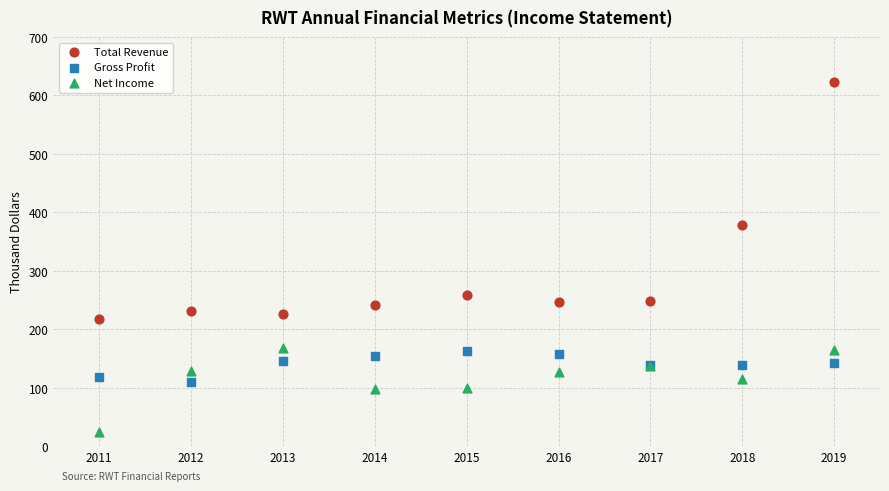

What are all the series names shown in the legend?

Total Revenue, Gross Profit, Net Income